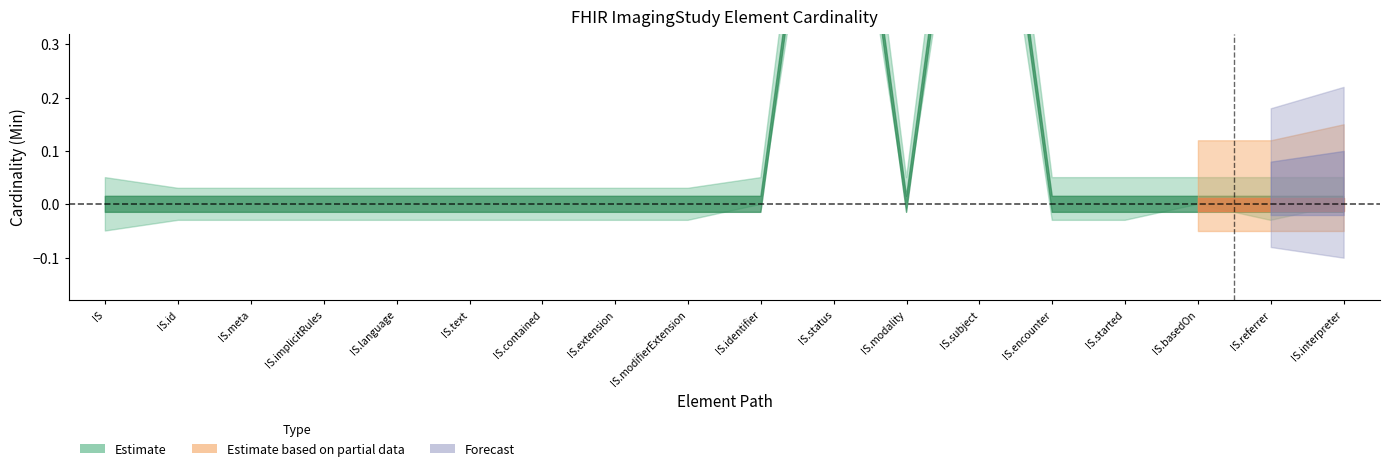

Count the Min (cardinality) values in the range 0 to 1.

18